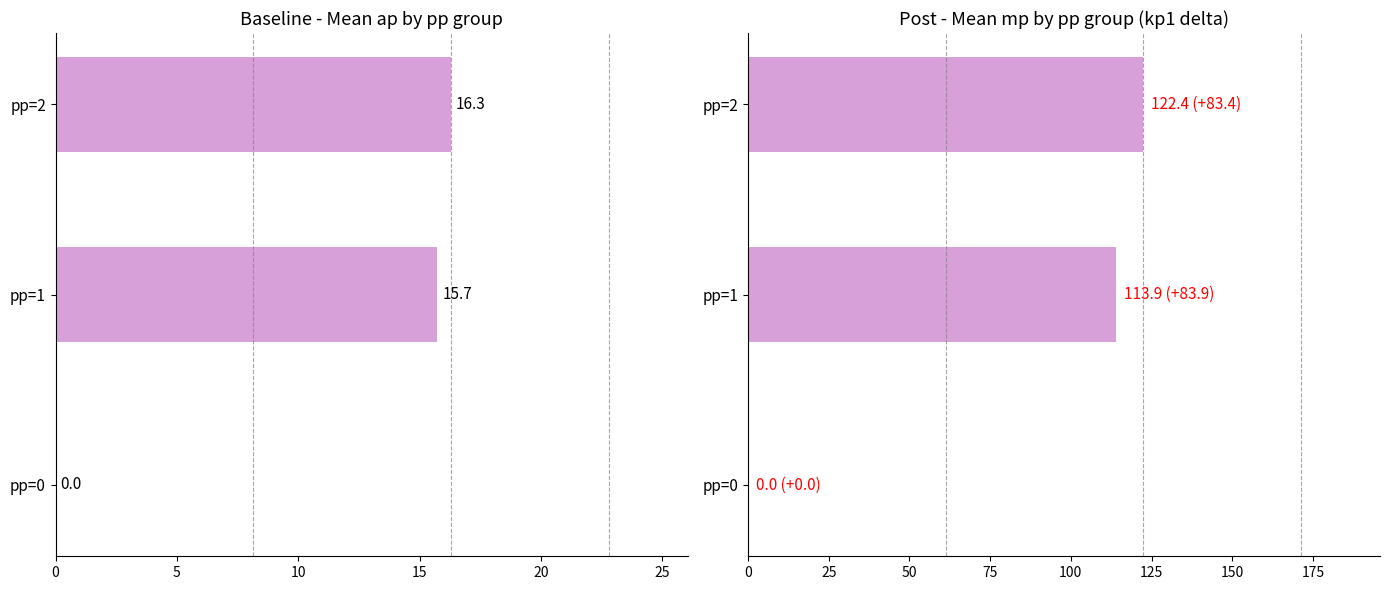

The value of ap at pp=1 is 25.3. True or false?

False